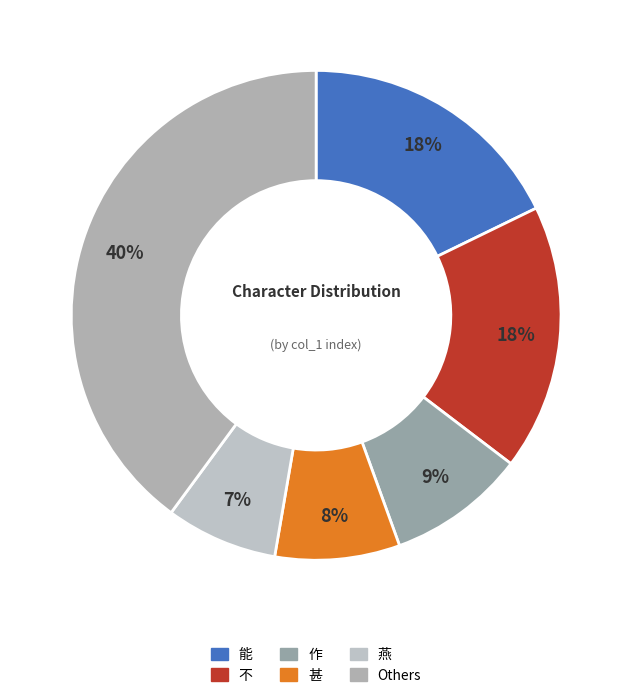

Is 能 the majority of the pie?

No